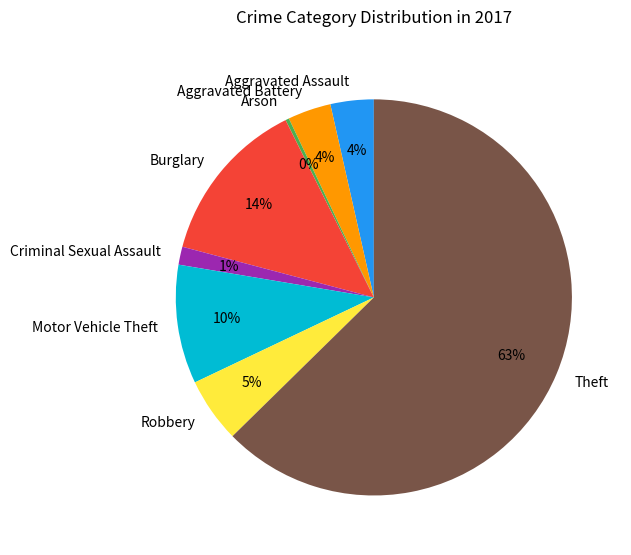

How many slices are in this pie chart?

8